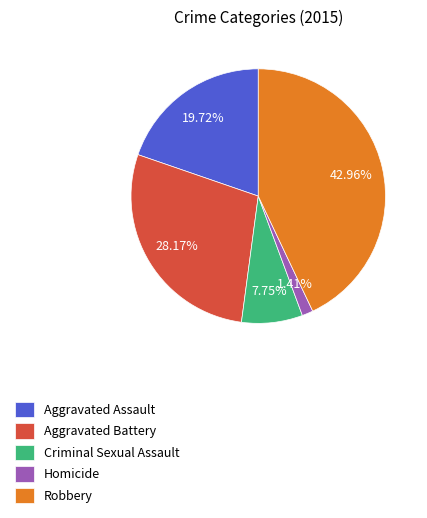

To the nearest percent, what is the combined percentage of Homicide and Aggravated Battery?

30%